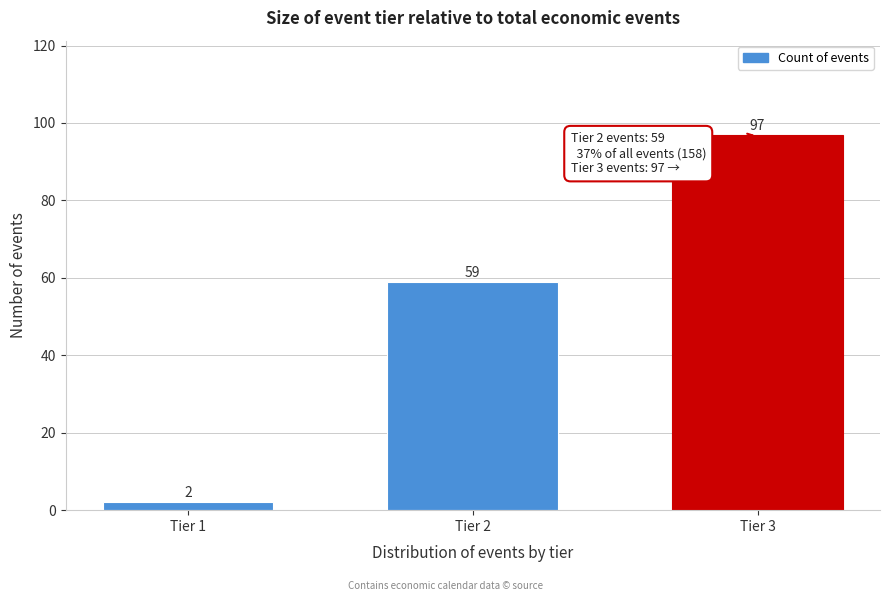

Reading right to left, transcribe all the data shown in this chart.

97	59	2